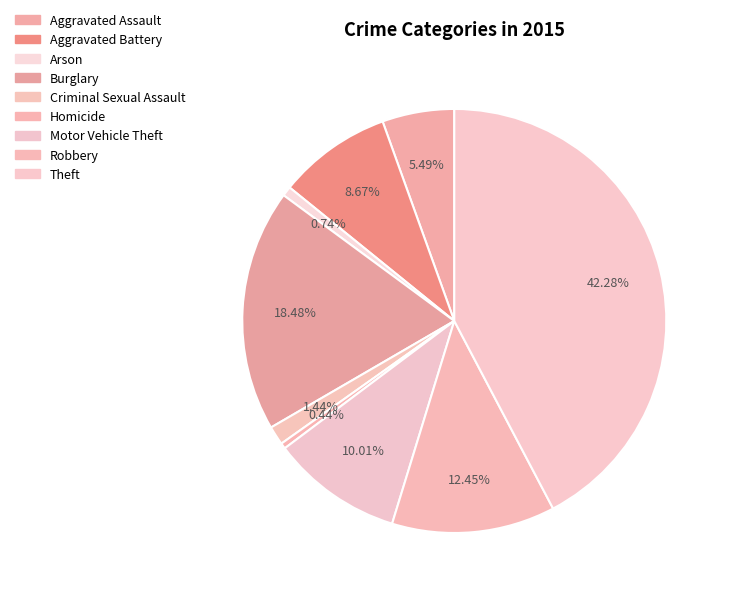

Rank the categories by value from highest to lowest.

Theft, Burglary, Robbery, Motor Vehicle Theft, Aggravated Battery, Aggravated Assault, Criminal Sexual Assault, Arson, Homicide